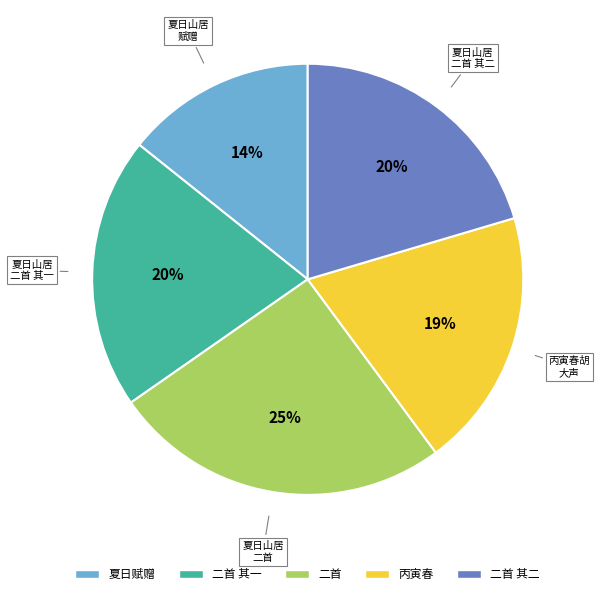

To the nearest percent, what is the difference between the largest and smallest slice percentages?

11%